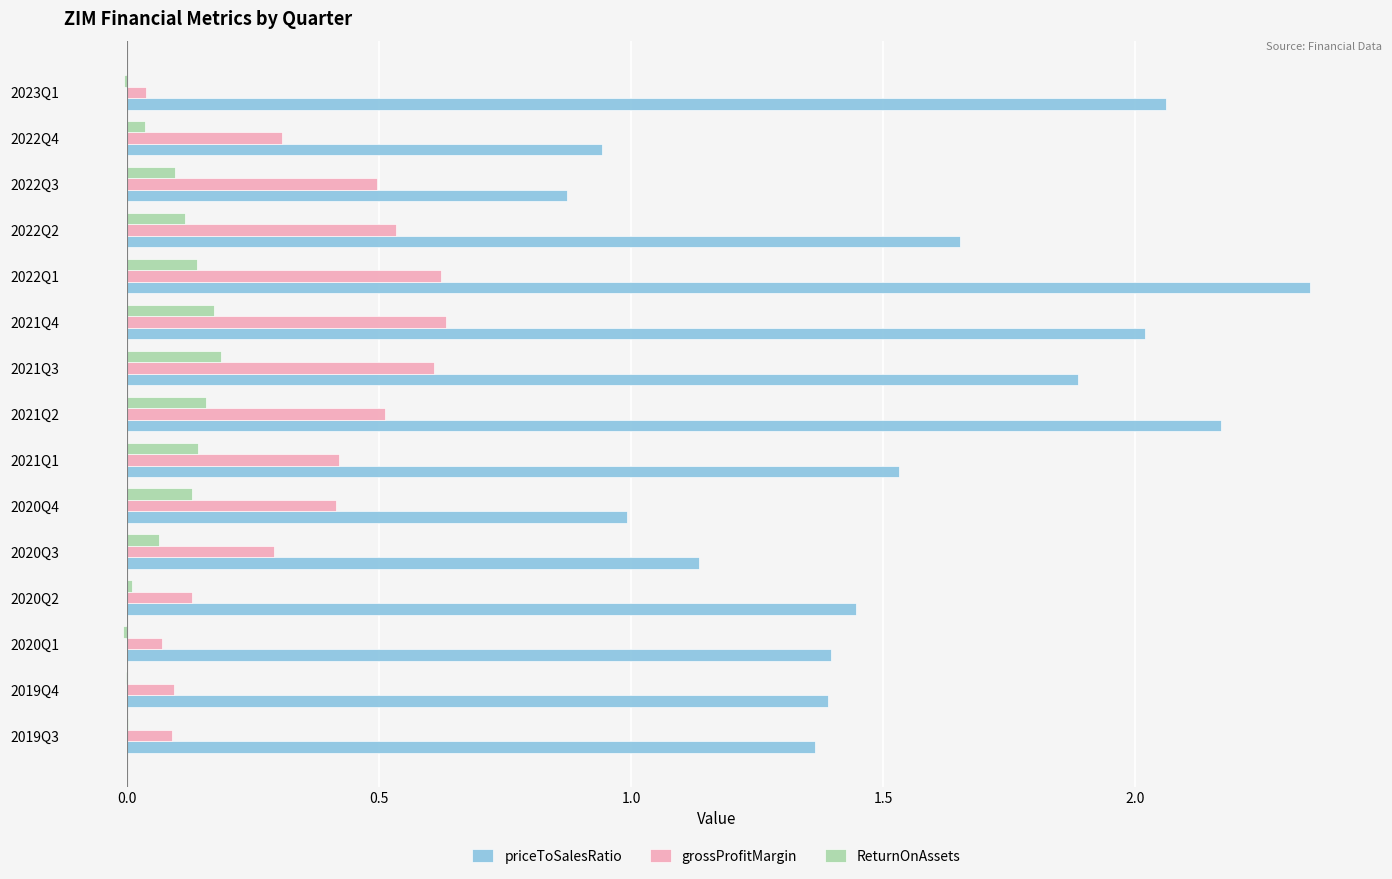

Which category has the highest value in the priceToSalesRatio series?

2022Q1